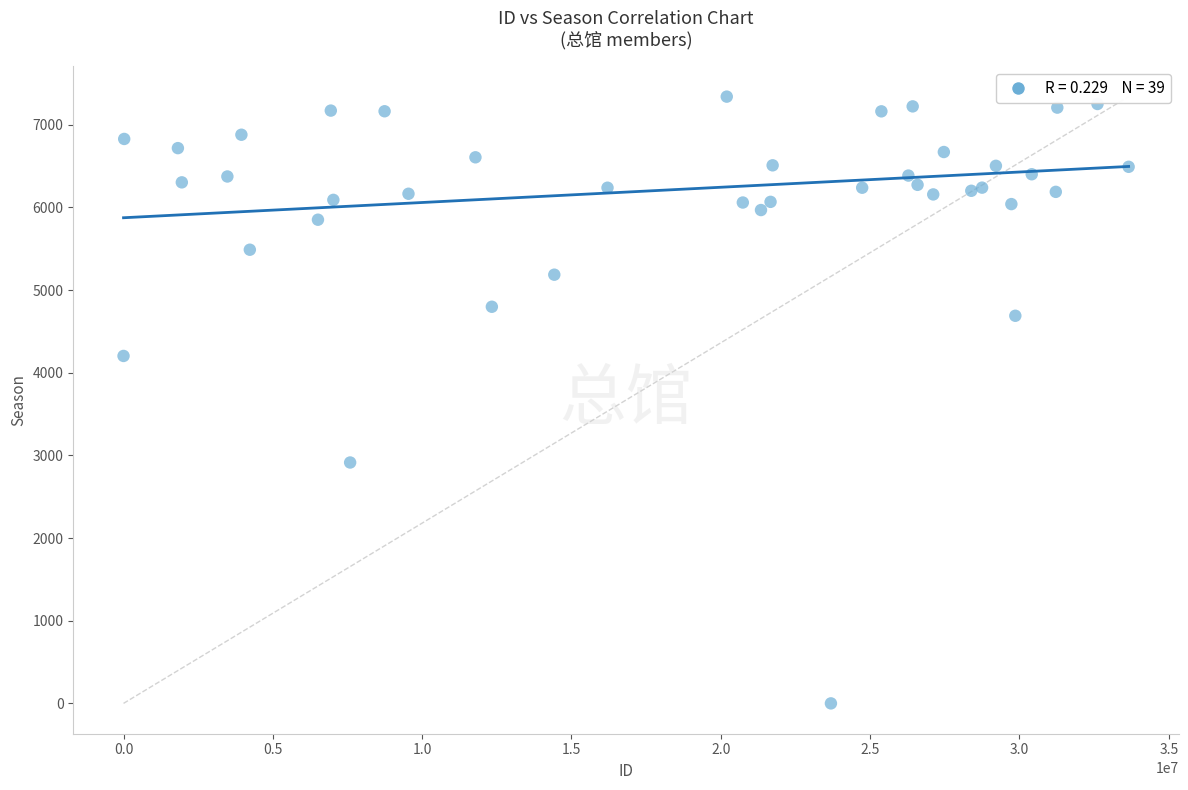

What Y value in the scatter plot is closest to 3670?

4203